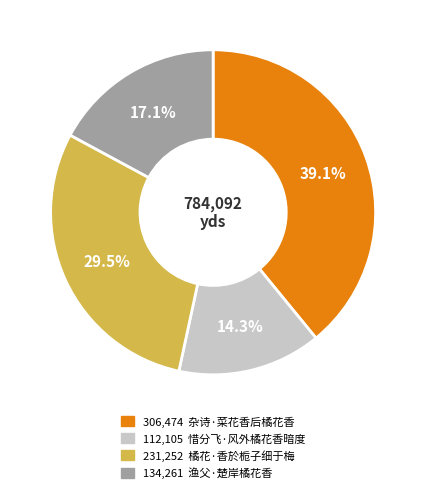

Is there a majority slice in this chart?

No